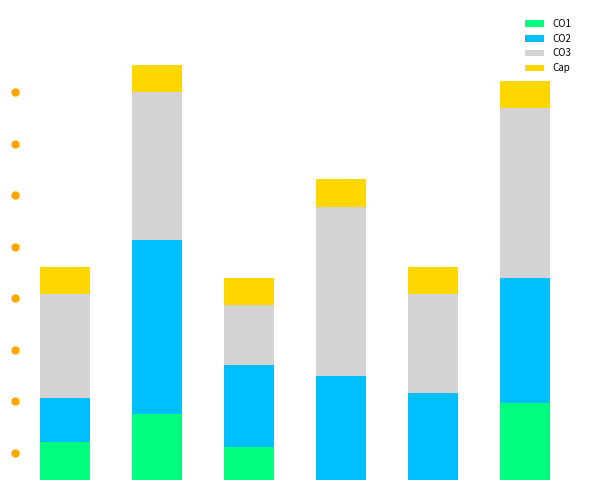

Rank the categories by CO2 value from highest to lowest.

1, 5, 3, 4, 2, 0